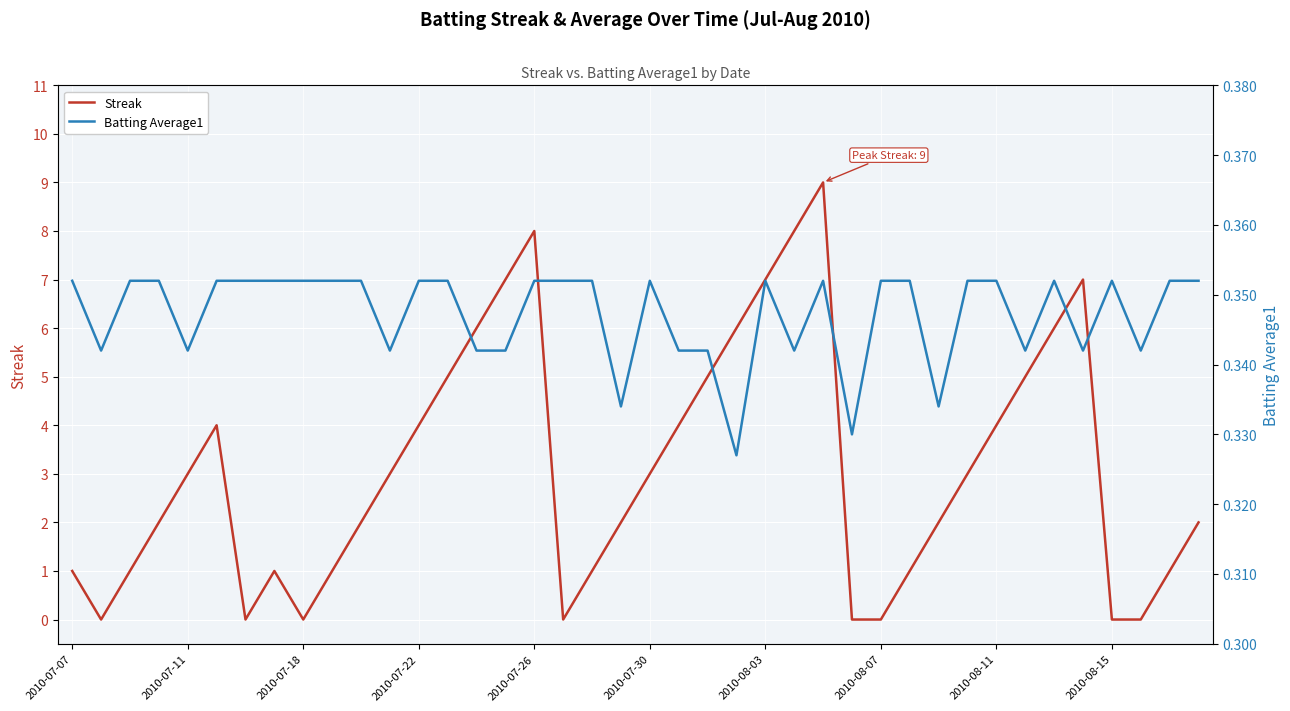

Reading left to right, transcribe all the data shown in this chart.

Streak: 1.0	0.0	1.0	2.0	3.0	4.0	0.0	1.0	0.0	1.0	2.0	3.0	4.0	5.0	6.0	7.0	8.0	0.0	1.0	2.0	3.0	4.0	5.0	6.0	7.0	8.0	9.0	0.0	0.0	1.0	2.0	3.0	4.0	5.0	6.0	7.0	0.0	0.0	1.0	2.0
Batting Average1: 0.4	0.3	0.4	0.4	0.3	0.4	0.4	0.4	0.4	0.4	0.4	0.3	0.4	0.4	0.3	0.3	0.4	0.4	0.4	0.3	0.4	0.3	0.3	0.3	0.4	0.3	0.4	0.3	0.4	0.4	0.3	0.4	0.4	0.3	0.4	0.3	0.4	0.3	0.4	0.4